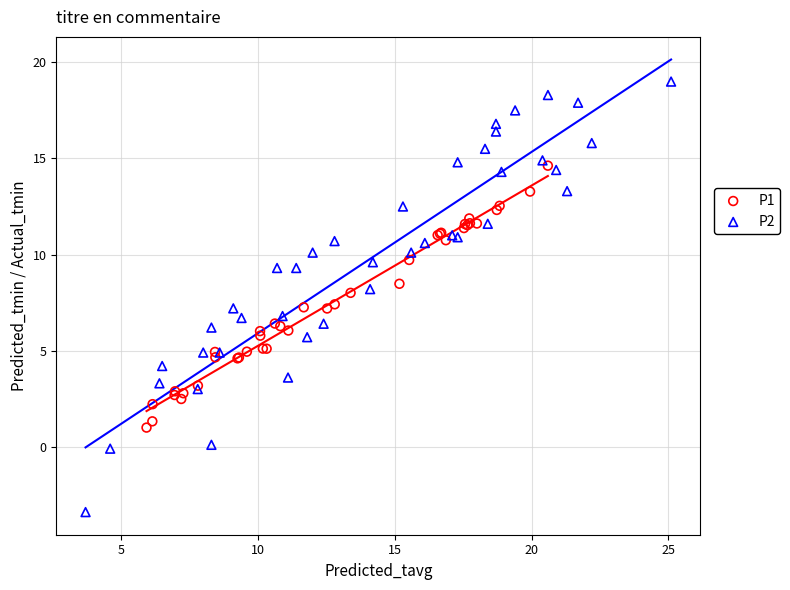

Which series reaches the maximum Y coordinate?

P2